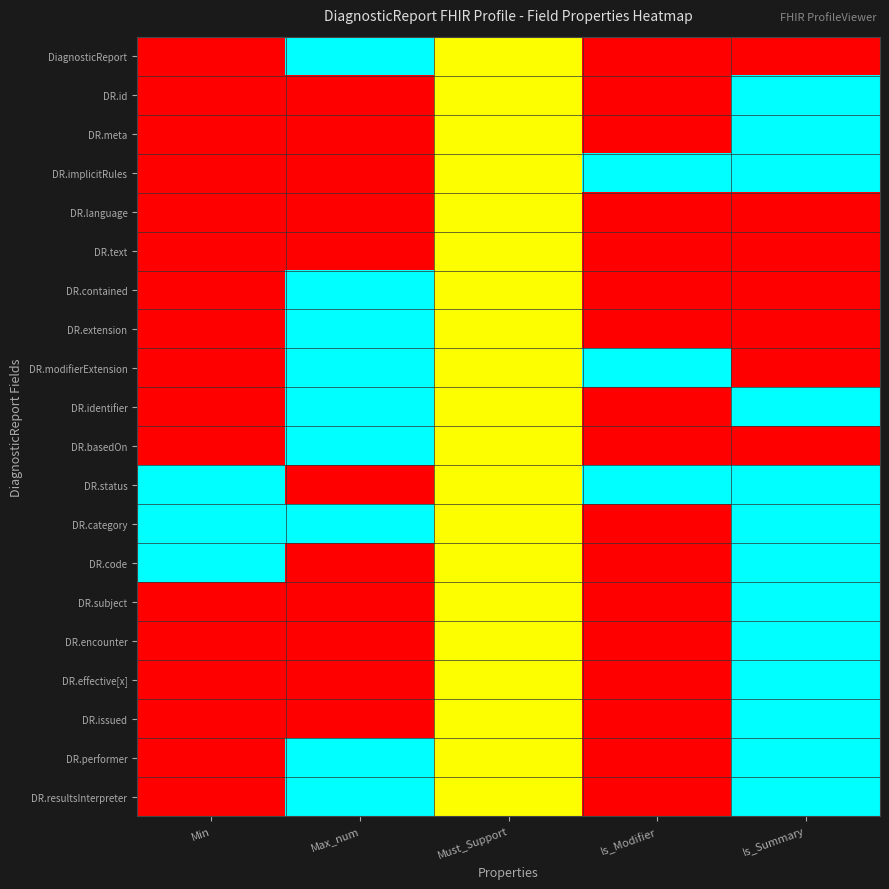

Reading left to right, extract all data points from this chart.

DiagnosticReport: Min=0.0	Max_num=1.0	Must_Support=0.5	Is_Modifier=0.0	Is_Summary=0.0
DR.id: Min=0.0	Max_num=0.0	Must_Support=0.5	Is_Modifier=0.0	Is_Summary=1.0
DR.meta: Min=0.0	Max_num=0.0	Must_Support=0.5	Is_Modifier=0.0	Is_Summary=1.0
DR.implicitRules: Min=0.0	Max_num=0.0	Must_Support=0.5	Is_Modifier=1.0	Is_Summary=1.0
DR.language: Min=0.0	Max_num=0.0	Must_Support=0.5	Is_Modifier=0.0	Is_Summary=0.0
DR.text: Min=0.0	Max_num=0.0	Must_Support=0.5	Is_Modifier=0.0	Is_Summary=0.0
DR.contained: Min=0.0	Max_num=1.0	Must_Support=0.5	Is_Modifier=0.0	Is_Summary=0.0
DR.extension: Min=0.0	Max_num=1.0	Must_Support=0.5	Is_Modifier=0.0	Is_Summary=0.0
DR.modifierExtension: Min=0.0	Max_num=1.0	Must_Support=0.5	Is_Modifier=1.0	Is_Summary=0.0
DR.identifier: Min=0.0	Max_num=1.0	Must_Support=0.5	Is_Modifier=0.0	Is_Summary=1.0
DR.basedOn: Min=0.0	Max_num=1.0	Must_Support=0.5	Is_Modifier=0.0	Is_Summary=0.0
DR.status: Min=1.0	Max_num=0.0	Must_Support=0.5	Is_Modifier=1.0	Is_Summary=1.0
DR.category: Min=1.0	Max_num=1.0	Must_Support=0.5	Is_Modifier=0.0	Is_Summary=1.0
DR.code: Min=1.0	Max_num=0.0	Must_Support=0.5	Is_Modifier=0.0	Is_Summary=1.0
DR.subject: Min=0.0	Max_num=0.0	Must_Support=0.5	Is_Modifier=0.0	Is_Summary=1.0
DR.encounter: Min=0.0	Max_num=0.0	Must_Support=0.5	Is_Modifier=0.0	Is_Summary=1.0
DR.effective[x]: Min=0.0	Max_num=0.0	Must_Support=0.5	Is_Modifier=0.0	Is_Summary=1.0
DR.issued: Min=0.0	Max_num=0.0	Must_Support=0.5	Is_Modifier=0.0	Is_Summary=1.0
DR.performer: Min=0.0	Max_num=1.0	Must_Support=0.5	Is_Modifier=0.0	Is_Summary=1.0
DR.resultsInterpreter: Min=0.0	Max_num=1.0	Must_Support=0.5	Is_Modifier=0.0	Is_Summary=1.0